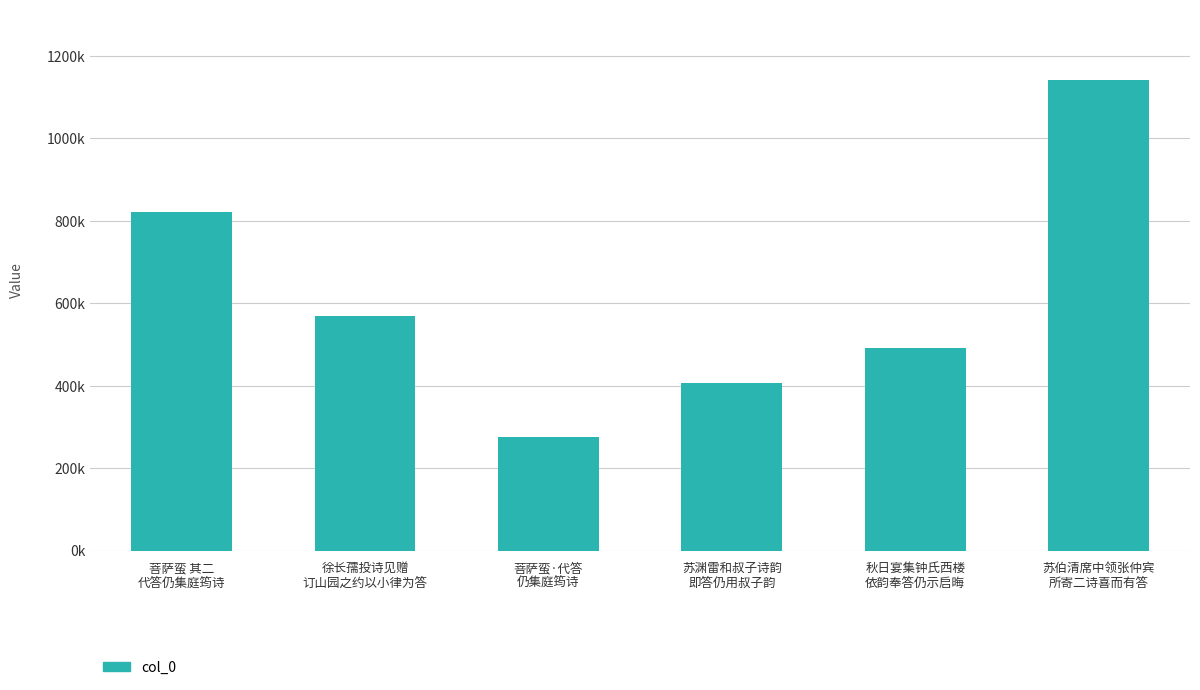

Are the bars horizontal?

No